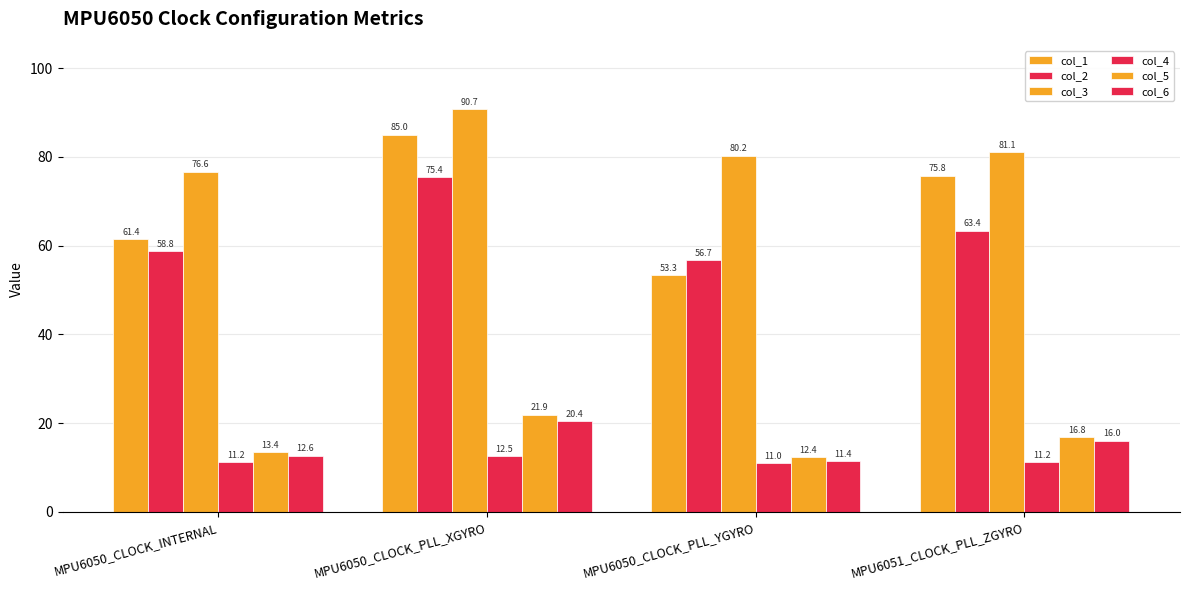

Reading left to right, extract all data points from this chart.

col_1: MPU6050_CLOCK_INTERNAL=61.4	MPU6050_CLOCK_PLL_XGYRO=85.0	MPU6050_CLOCK_PLL_YGYRO=53.3	MPU6051_CLOCK_PLL_ZGYRO=75.8
col_2: MPU6050_CLOCK_INTERNAL=58.8	MPU6050_CLOCK_PLL_XGYRO=75.4	MPU6050_CLOCK_PLL_YGYRO=56.7	MPU6051_CLOCK_PLL_ZGYRO=63.4
col_3: MPU6050_CLOCK_INTERNAL=76.6	MPU6050_CLOCK_PLL_XGYRO=90.7	MPU6050_CLOCK_PLL_YGYRO=80.2	MPU6051_CLOCK_PLL_ZGYRO=81.1
col_4: MPU6050_CLOCK_INTERNAL=11.2	MPU6050_CLOCK_PLL_XGYRO=12.5	MPU6050_CLOCK_PLL_YGYRO=11.0	MPU6051_CLOCK_PLL_ZGYRO=11.2
col_5: MPU6050_CLOCK_INTERNAL=13.4	MPU6050_CLOCK_PLL_XGYRO=21.9	MPU6050_CLOCK_PLL_YGYRO=12.4	MPU6051_CLOCK_PLL_ZGYRO=16.8
col_6: MPU6050_CLOCK_INTERNAL=12.6	MPU6050_CLOCK_PLL_XGYRO=20.4	MPU6050_CLOCK_PLL_YGYRO=11.4	MPU6051_CLOCK_PLL_ZGYRO=16.0